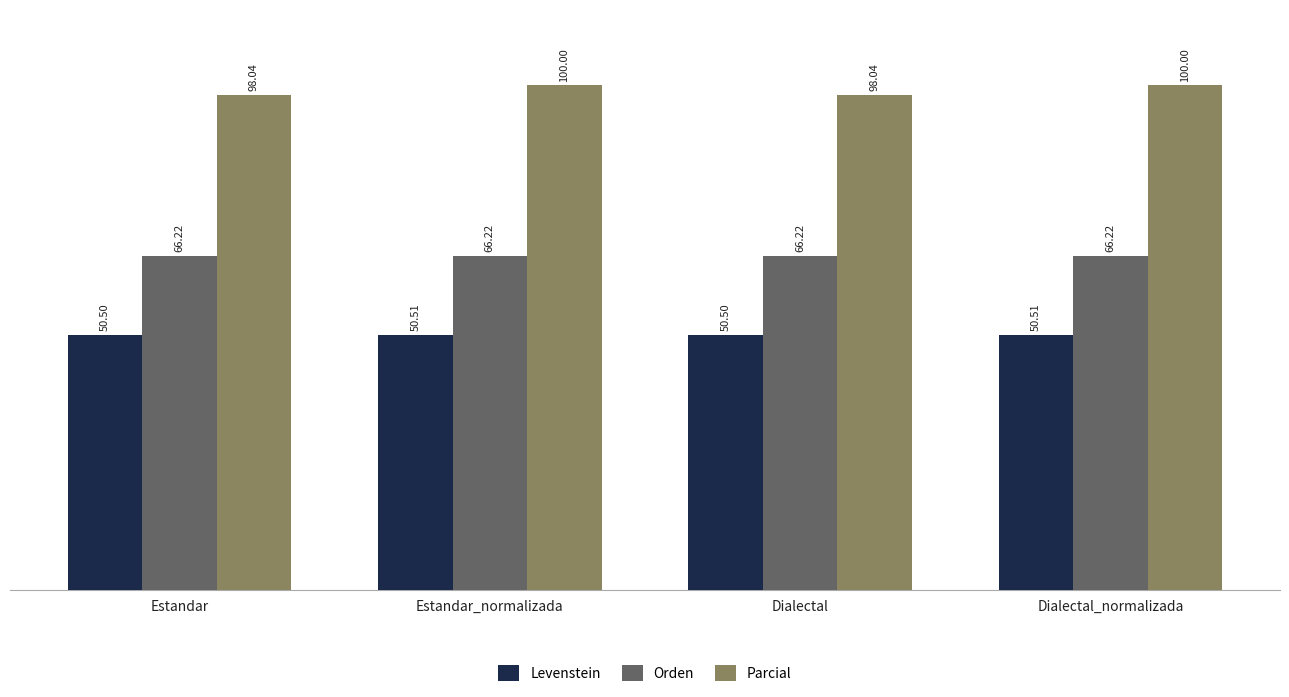

What is the value of the Orden bar at the 4th from the left?

66.2